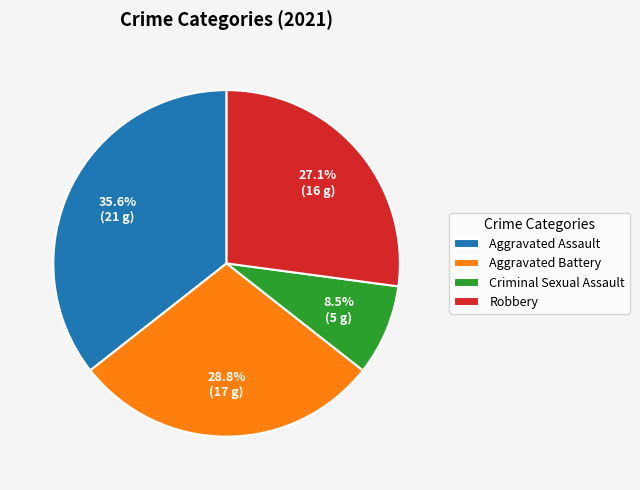

Which has a higher value, Criminal Sexual Assault or Aggravated Battery?

Aggravated Battery